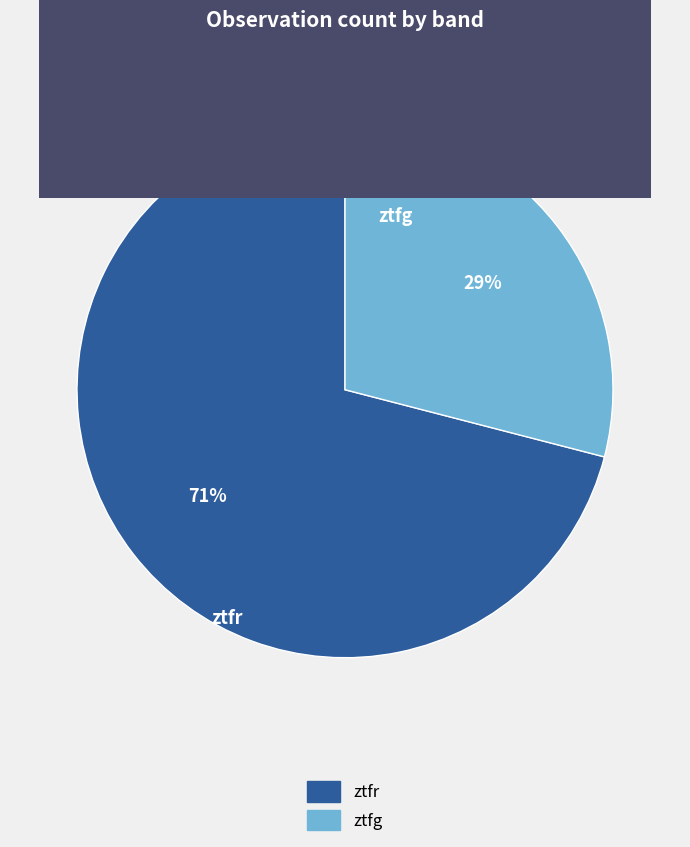

Between ztfr and ztfg, which is larger?

ztfr